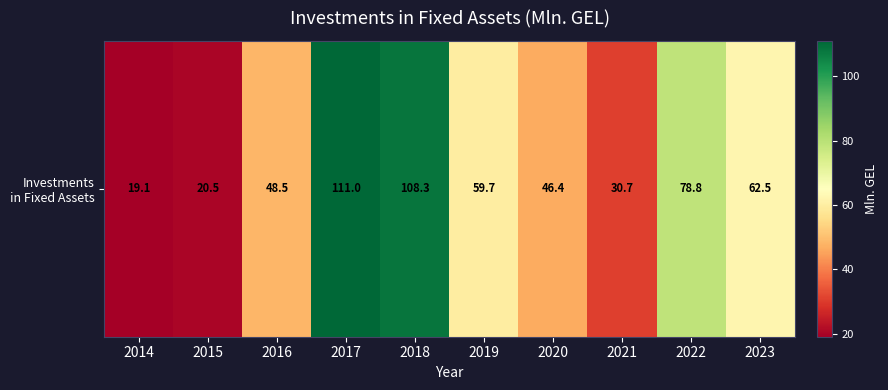

List the labels in order of value, largest first.

2017, 2018, 2022, 2023, 2019, 2016, 2020, 2021, 2015, 2014